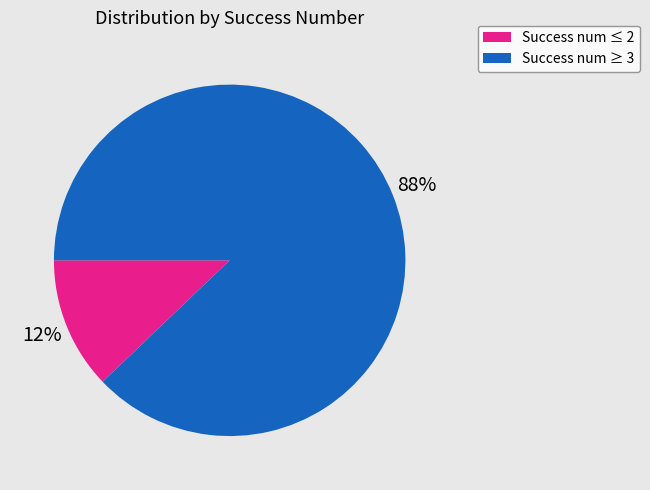

To the nearest percent, what is the average slice percentage?

50%